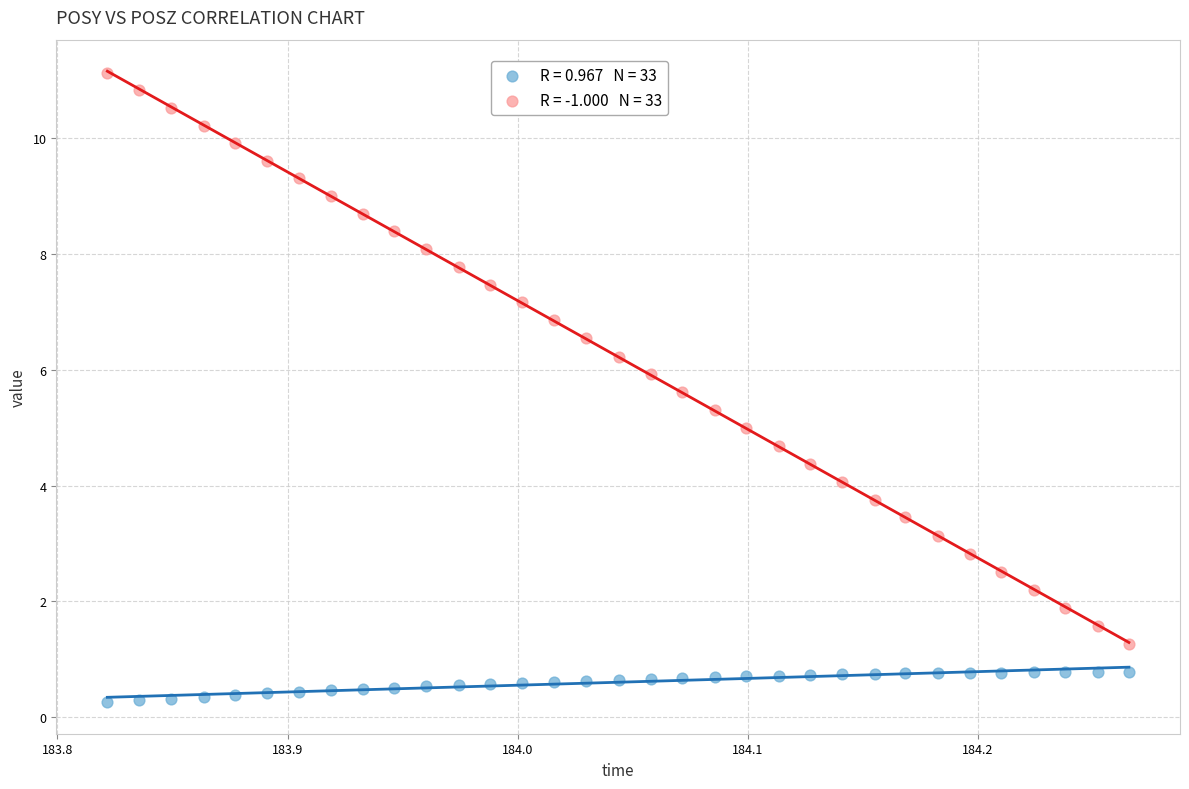

Across all data points, what is the range of Y values (max minus min)?

10.9